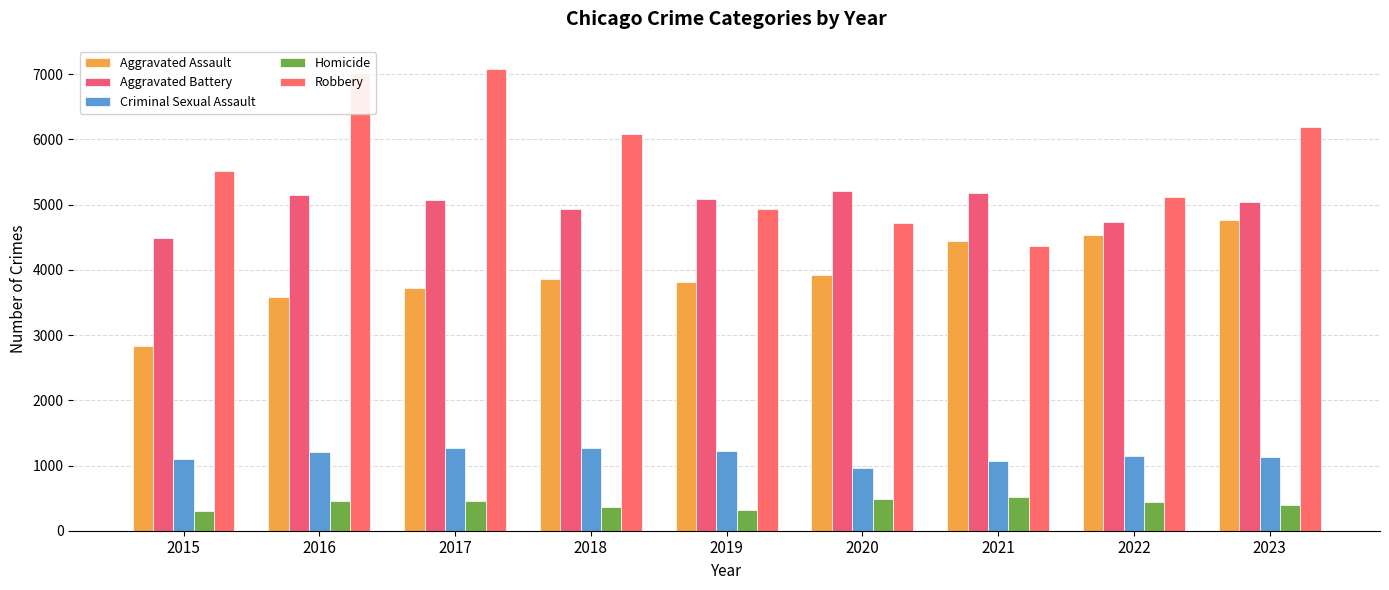

The value of Aggravated Battery at 2020 is 7528. True or false?

False